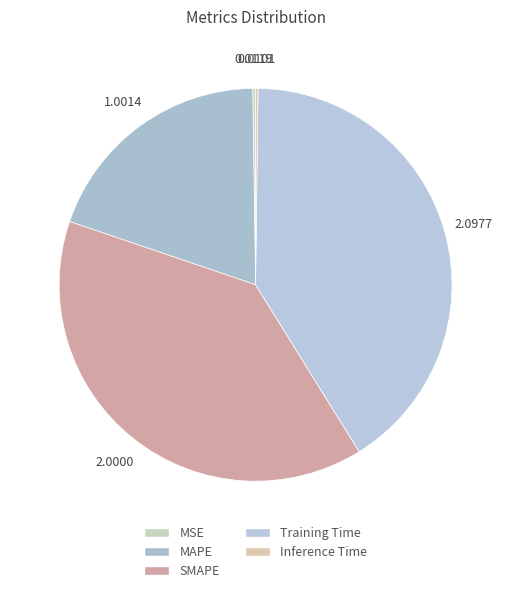

Which slice is the largest?

Training Time